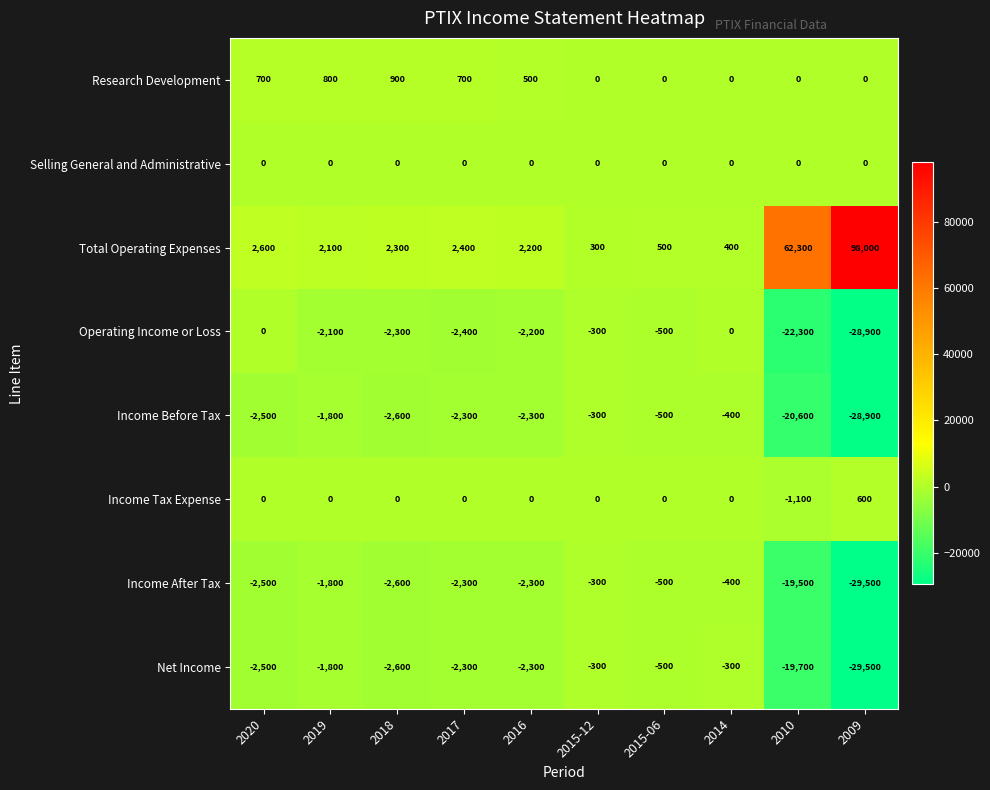

At which label does Net Income reach its minimum?

2009